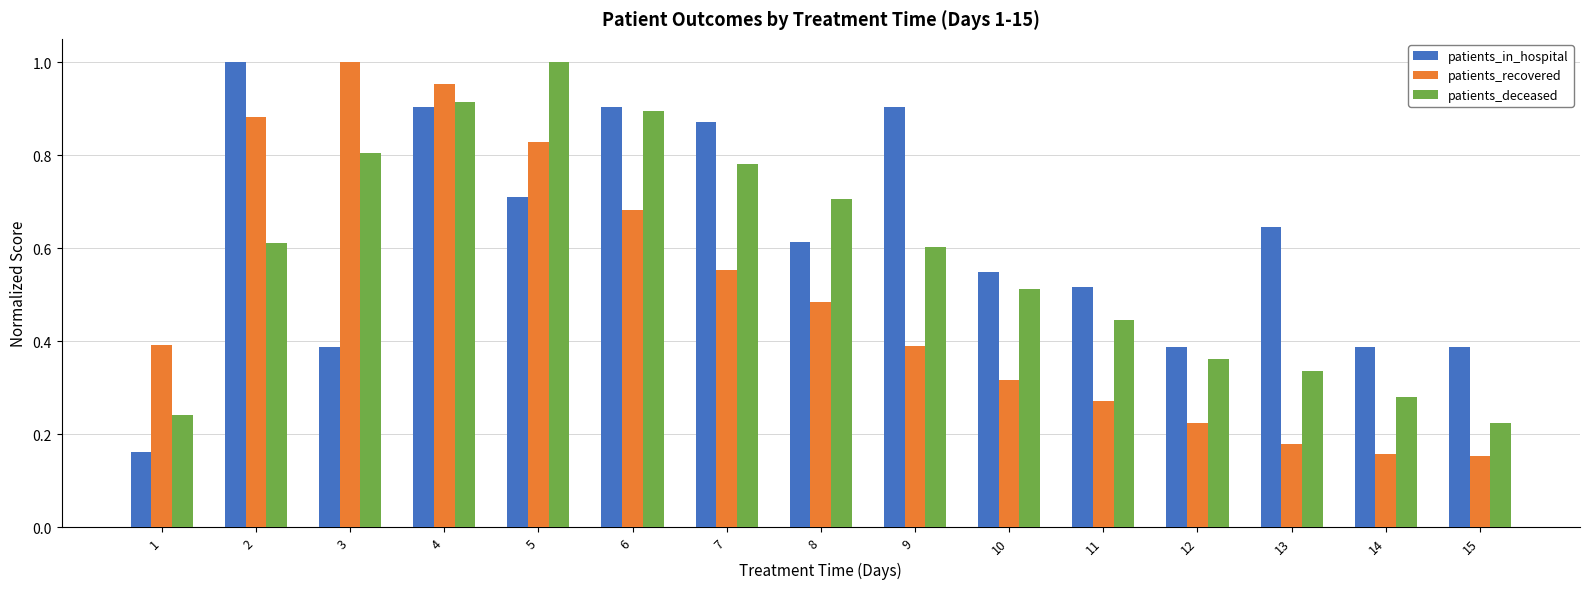

Which category has the highest value in the patients_deceased series?

5